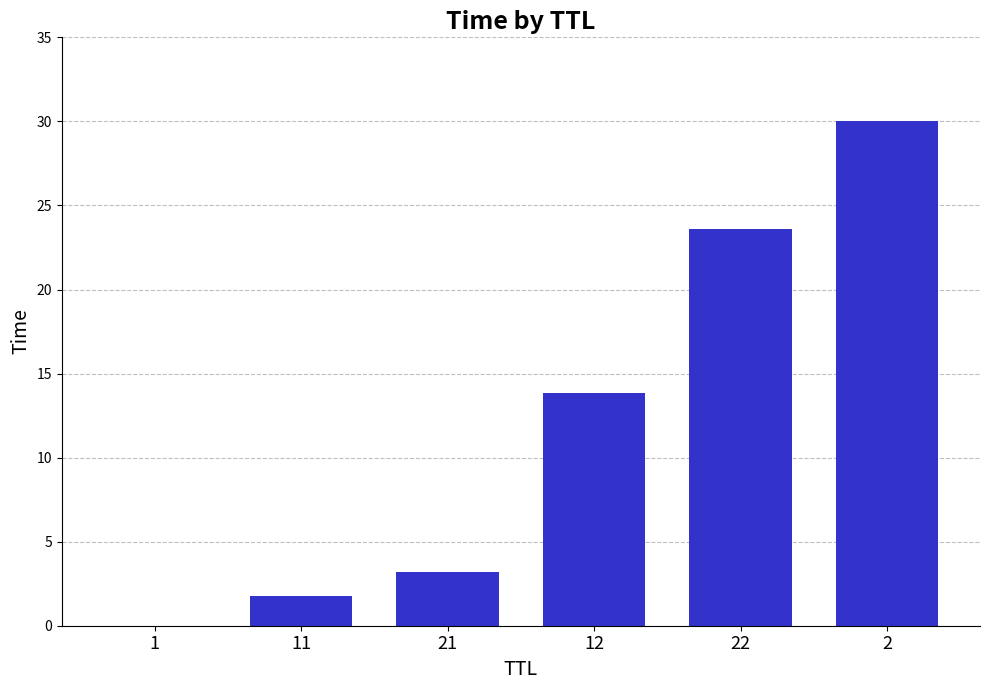

At which label does the data first exceed 13?

12